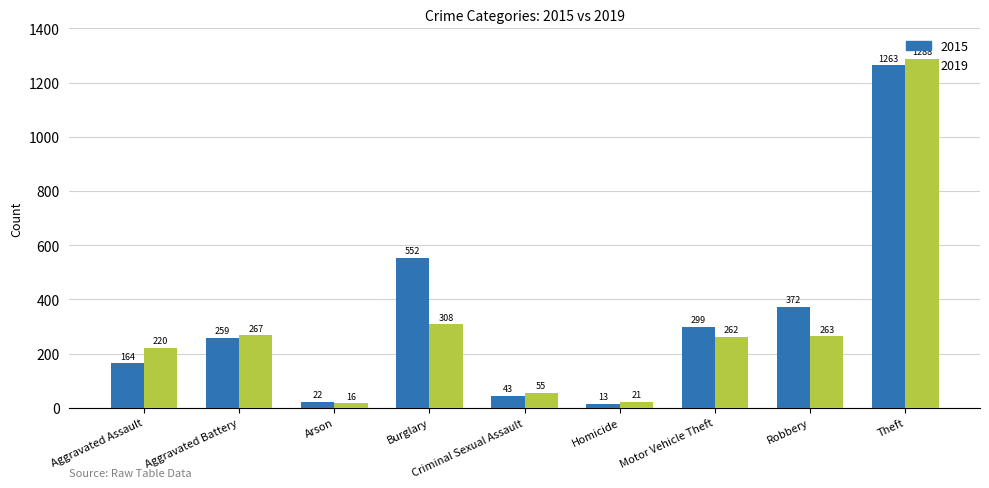

What is the label of the 9th bar from the left?

Theft